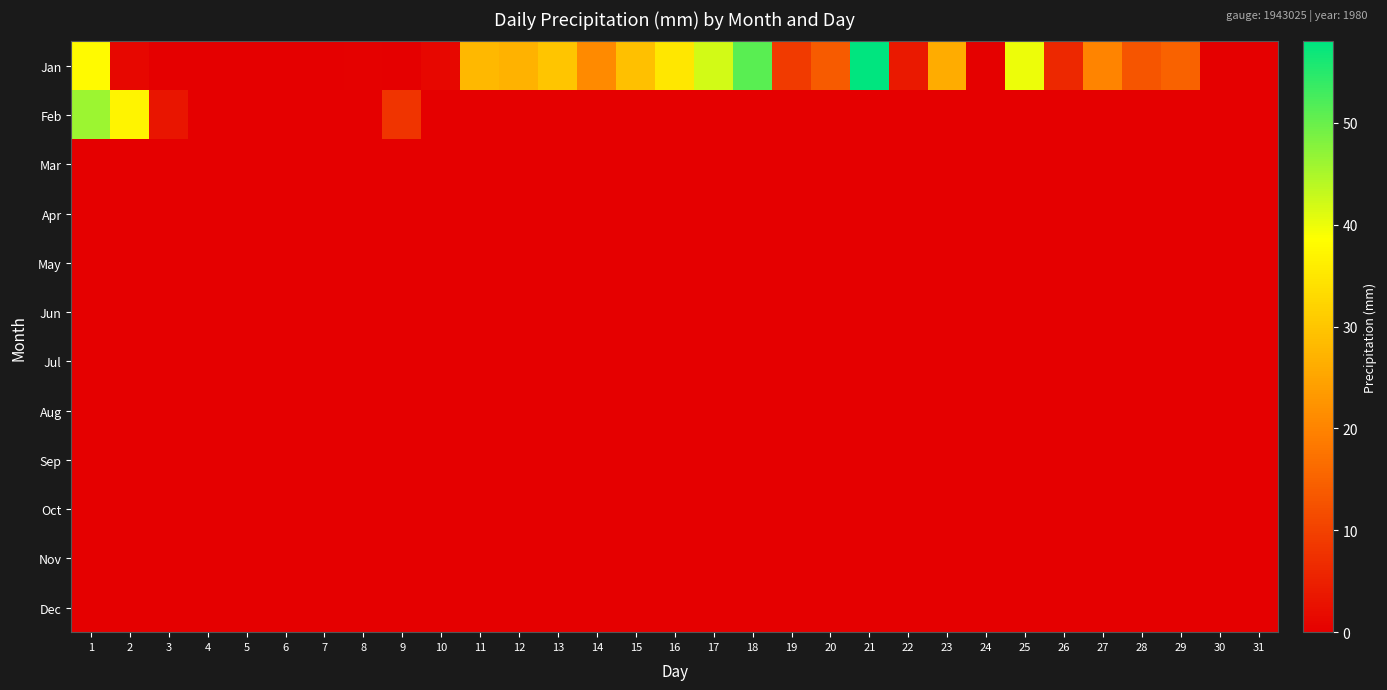

Reading left to right, list all the values displayed in this chart.

Jan: 1=38.0	2=1.2	3=0.0	4=0.0	5=0.0	6=0.0	7=0.0	8=0.4	9=0.0	10=1.2	11=28.0	12=27.0	13=30.0	14=21.0	15=29.0	16=35.0	17=42.0	18=51.0	19=9.0	20=14.0	21=58.0	22=4.0	23=26.2	24=0.3	25=40.0	26=6.2	27=20.0	28=13.0	29=15.0	30=0.0	31=0.0
Feb: 1=46.0	2=37.0	3=3.2	4=0.0	5=0.0	6=0.0	7=0.0	8=0.0	9=8.1	10=0.0	11=0.0	12=0.0	13=0.0	14=0.0	15=0.0	16=0.0	17=0.0	18=0.0	19=0.0	20=0.0	21=0.0	22=0.0	23=0.0	24=0.0	25=0.0	26=0.0	27=0.0	28=0.0	29=0.0	30=0.0	31=0.0
Mar: 1=0.0	2=0.0	3=0.0	4=0.0	5=0.0	6=0.0	7=0.0	8=0.0	9=0.0	10=0.0	11=0.0	12=0.0	13=0.0	14=0.0	15=0.0	16=0.0	17=0.0	18=0.0	19=0.0	20=0.0	21=0.0	22=0.0	23=0.0	24=0.0	25=0.0	26=0.0	27=0.0	28=0.0	29=0.0	30=0.0	31=0.0
Apr: 1=0.0	2=0.0	3=0.0	4=0.0	5=0.0	6=0.0	7=0.0	8=0.0	9=0.0	10=0.0	11=0.0	12=0.0	13=0.0	14=0.0	15=0.0	16=0.0	17=0.0	18=0.0	19=0.0	20=0.0	21=0.0	22=0.0	23=0.0	24=0.0	25=0.0	26=0.0	27=0.0	28=0.0	29=0.0	30=0.0	31=0.0
May: 1=0.0	2=0.0	3=0.0	4=0.0	5=0.0	6=0.0	7=0.0	8=0.0	9=0.0	10=0.0	11=0.0	12=0.0	13=0.0	14=0.0	15=0.0	16=0.0	17=0.0	18=0.0	19=0.0	20=0.0	21=0.0	22=0.0	23=0.0	24=0.0	25=0.0	26=0.0	27=0.0	28=0.0	29=0.0	30=0.0	31=0.0
Jun: 1=0.0	2=0.0	3=0.0	4=0.0	5=0.0	6=0.0	7=0.0	8=0.0	9=0.0	10=0.0	11=0.0	12=0.0	13=0.0	14=0.0	15=0.0	16=0.0	17=0.0	18=0.0	19=0.0	20=0.0	21=0.0	22=0.0	23=0.0	24=0.0	25=0.0	26=0.0	27=0.0	28=0.0	29=0.0	30=0.0	31=0.0
Jul: 1=0.0	2=0.0	3=0.0	4=0.0	5=0.0	6=0.0	7=0.0	8=0.0	9=0.0	10=0.0	11=0.0	12=0.0	13=0.0	14=0.0	15=0.0	16=0.0	17=0.0	18=0.0	19=0.0	20=0.0	21=0.0	22=0.0	23=0.0	24=0.0	25=0.0	26=0.0	27=0.0	28=0.0	29=0.0	30=0.0	31=0.0
Aug: 1=0.0	2=0.0	3=0.0	4=0.0	5=0.0	6=0.0	7=0.0	8=0.0	9=0.0	10=0.0	11=0.0	12=0.0	13=0.0	14=0.0	15=0.0	16=0.0	17=0.0	18=0.0	19=0.0	20=0.0	21=0.0	22=0.0	23=0.0	24=0.0	25=0.0	26=0.0	27=0.0	28=0.0	29=0.0	30=0.0	31=0.0
Sep: 1=0.0	2=0.0	3=0.0	4=0.0	5=0.0	6=0.0	7=0.0	8=0.0	9=0.0	10=0.0	11=0.0	12=0.0	13=0.0	14=0.0	15=0.0	16=0.0	17=0.0	18=0.0	19=0.0	20=0.0	21=0.0	22=0.0	23=0.0	24=0.0	25=0.0	26=0.0	27=0.0	28=0.0	29=0.0	30=0.0	31=0.0
Oct: 1=0.0	2=0.0	3=0.0	4=0.0	5=0.0	6=0.0	7=0.0	8=0.0	9=0.0	10=0.0	11=0.0	12=0.0	13=0.0	14=0.0	15=0.0	16=0.0	17=0.0	18=0.0	19=0.0	20=0.0	21=0.0	22=0.0	23=0.0	24=0.0	25=0.0	26=0.0	27=0.0	28=0.0	29=0.0	30=0.0	31=0.0
Nov: 1=0.0	2=0.0	3=0.0	4=0.0	5=0.0	6=0.0	7=0.0	8=0.0	9=0.0	10=0.0	11=0.0	12=0.0	13=0.0	14=0.0	15=0.0	16=0.0	17=0.0	18=0.0	19=0.0	20=0.0	21=0.0	22=0.0	23=0.0	24=0.0	25=0.0	26=0.0	27=0.0	28=0.0	29=0.0	30=0.0	31=0.0
Dec: 1=0.0	2=0.0	3=0.0	4=0.0	5=0.0	6=0.0	7=0.0	8=0.0	9=0.0	10=0.0	11=0.0	12=0.0	13=0.0	14=0.0	15=0.0	16=0.0	17=0.0	18=0.0	19=0.0	20=0.0	21=0.0	22=0.0	23=0.0	24=0.0	25=0.0	26=0.0	27=0.0	28=0.0	29=0.0	30=0.0	31=0.0